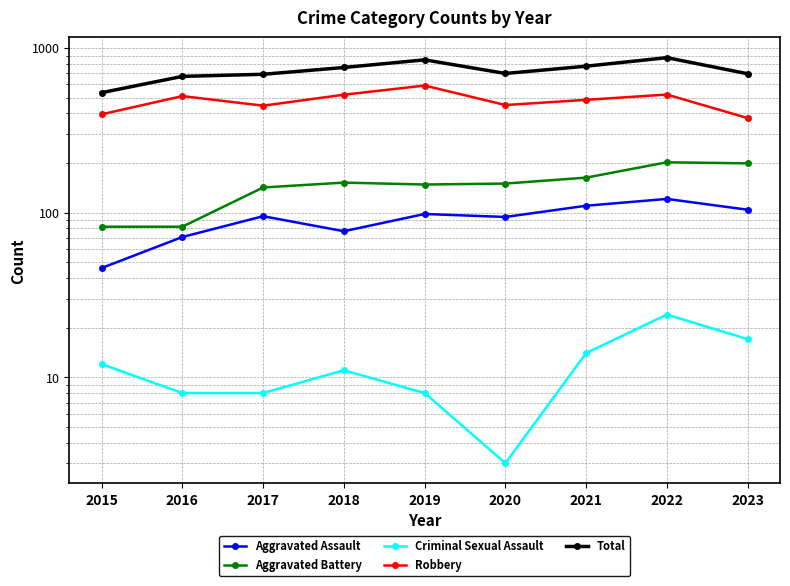

Between 2015 and 2023, which series saw the biggest shift?

Total